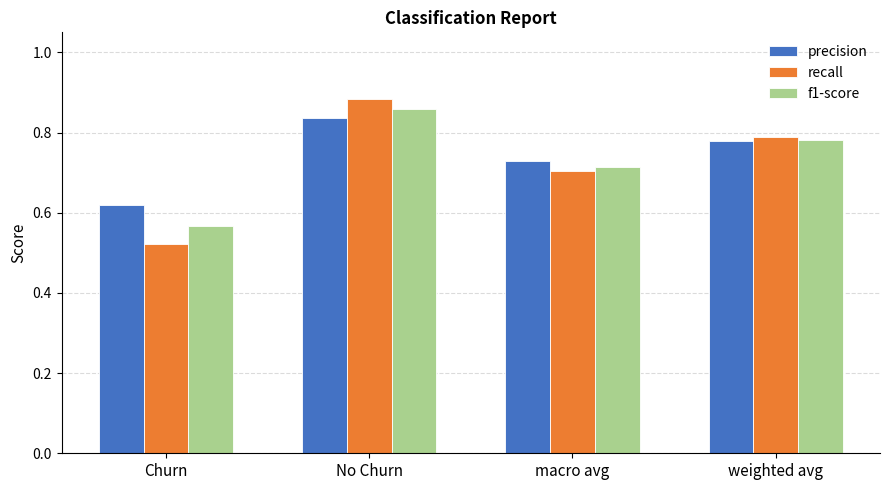

The value of recall at No Churn is 0.2. True or false?

False